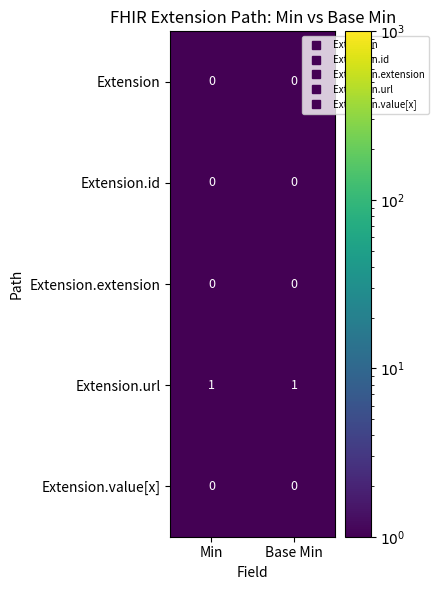

Which series has the largest total across all categories?

Extension.url